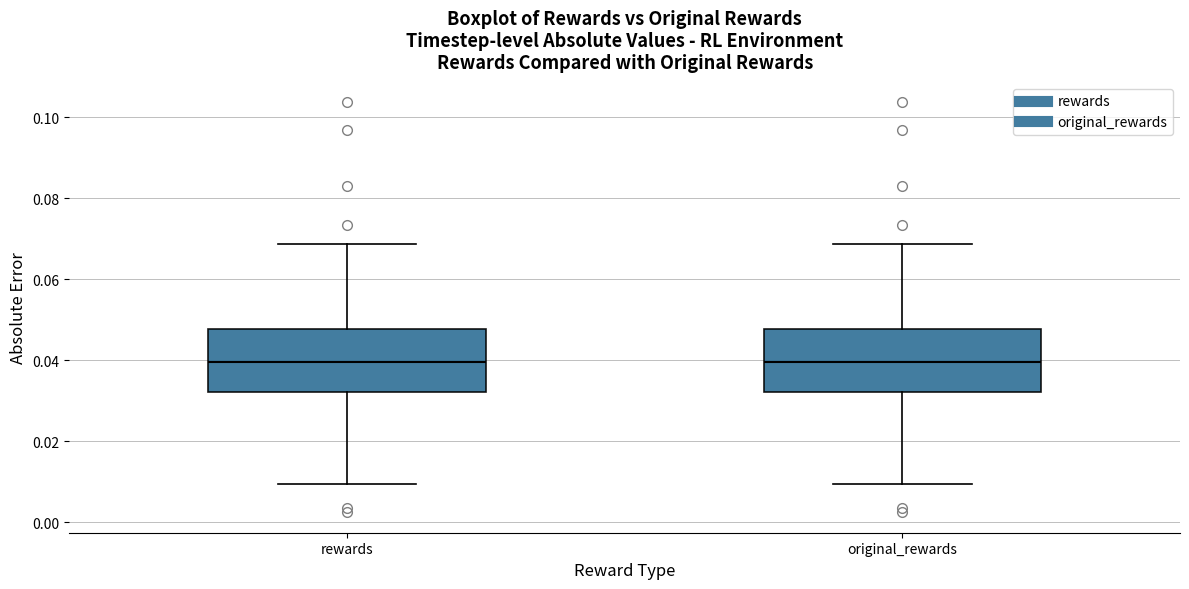

Reading left to right, read every box against the y-axis: the position of its median line, the range the box covers, and the ends of its whiskers. The values are not printed on the chart, so give them approximately, as read against the axis.

rewards: median 0.040, box 0.032 to 0.048, whiskers 0.010 to 0.068
original_rewards: median 0.040, box 0.032 to 0.048, whiskers 0.010 to 0.068